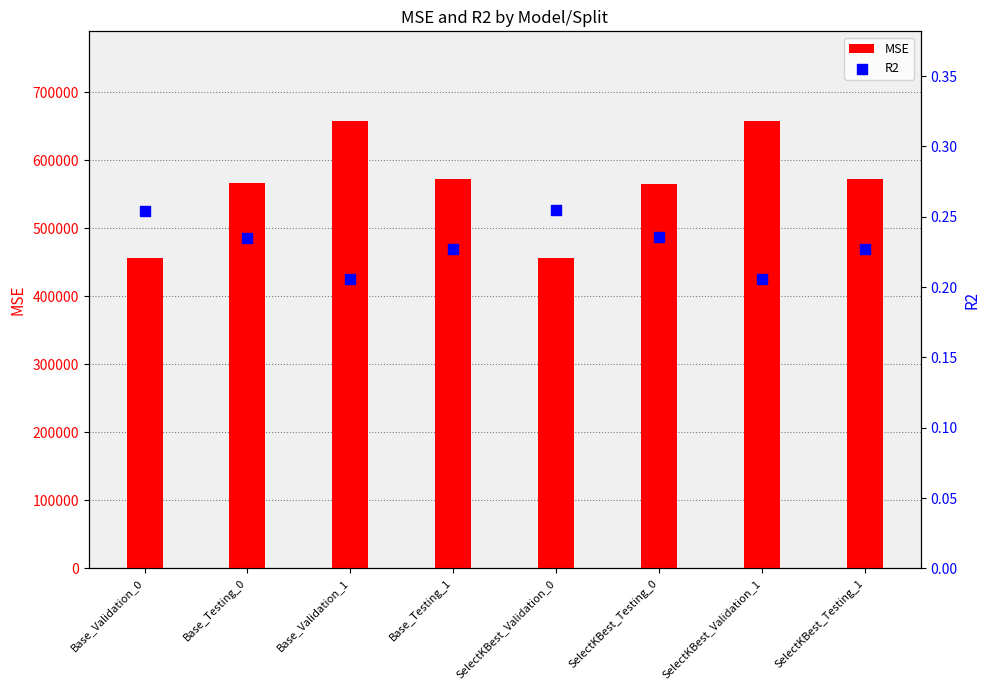

Which series has the largest total across all categories?

MSE